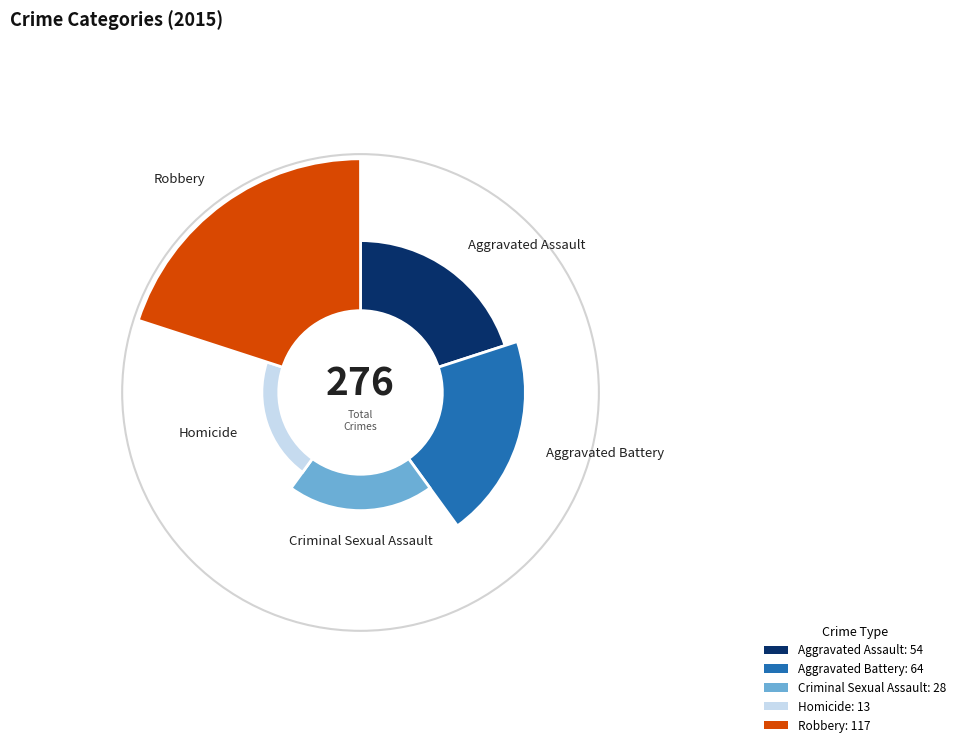

To the nearest percent, what is the average slice percentage?

20%